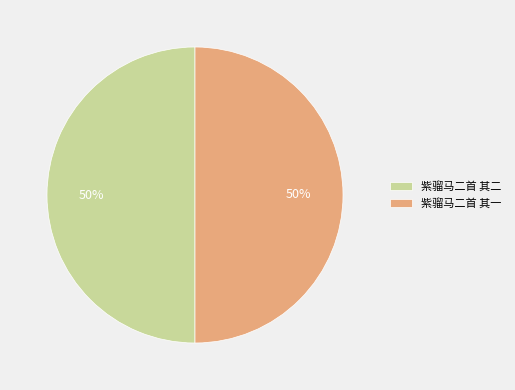

What percentage is the 紫骝马二首 其一 slice, to the nearest percent?

50%